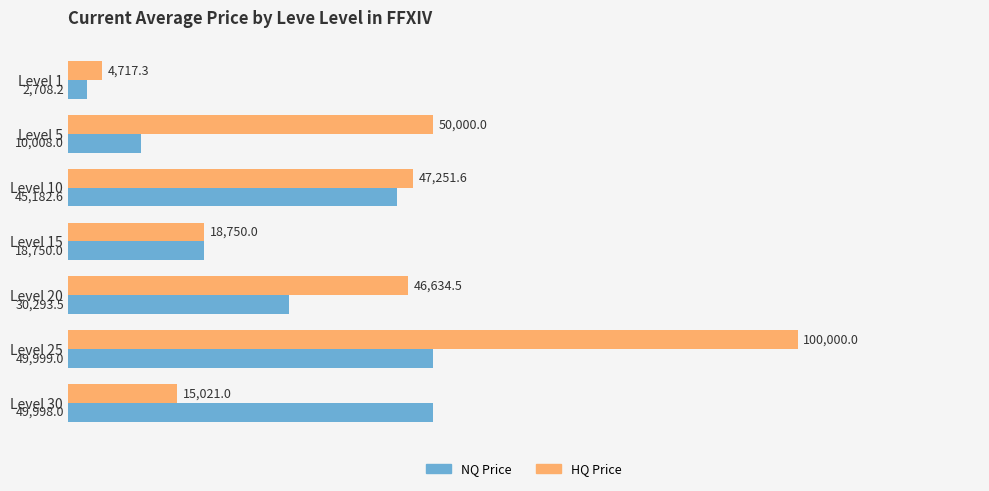

Is it true that HQ Price equals 46634.5 at Level 20?

True